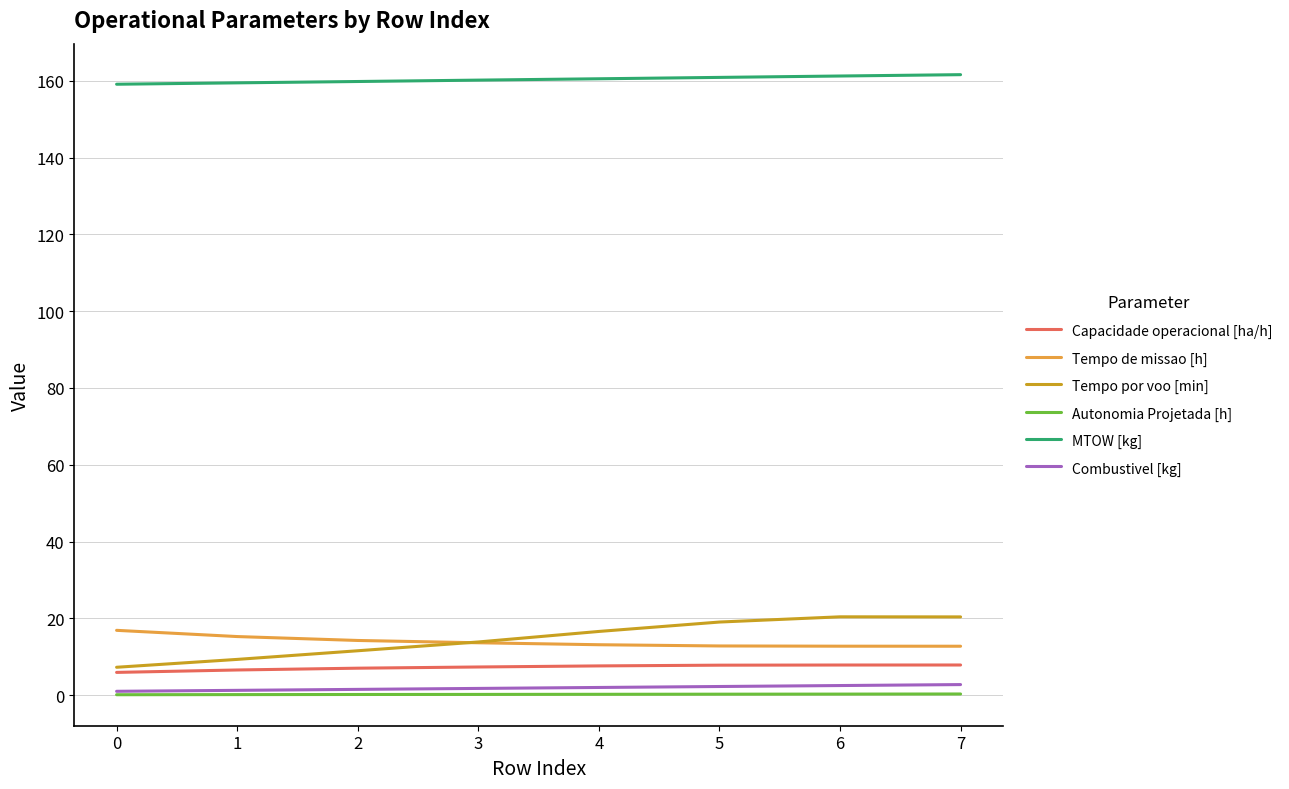

Count the Combustivel [kg] values in the range 1 to 2.

5